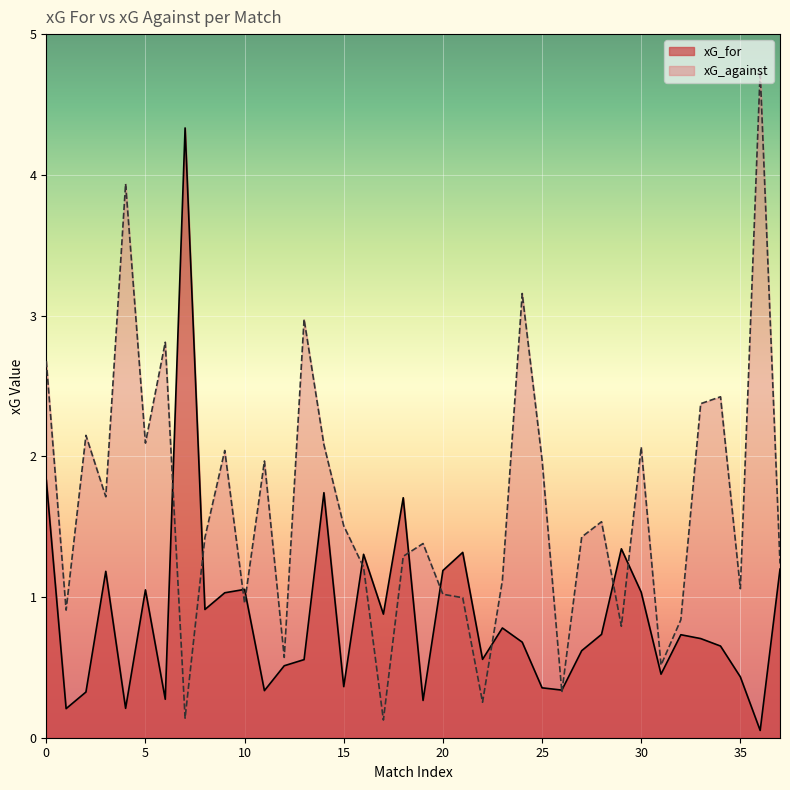

The xG_against series shows 1.1 at 23. True or false?

True